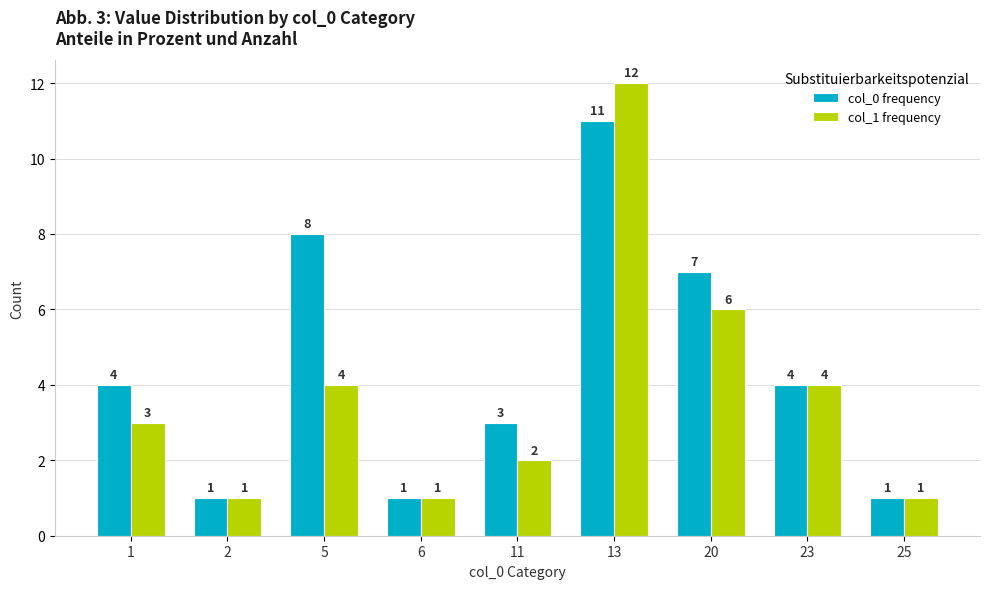

Reading right to left, extract all data points from this chart.

col_0 frequency: 25=1	23=4	20=7	13=11	11=3	6=1	5=8	2=1	1=4
col_1 frequency: 25=1	23=4	20=6	13=12	11=2	6=1	5=4	2=1	1=3